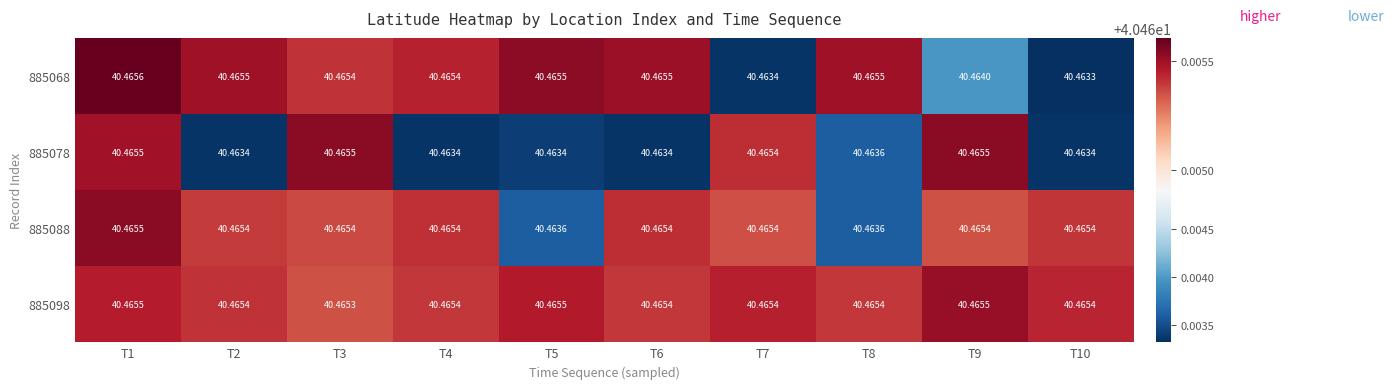

What is the maximum value shown in the chart?

40.5